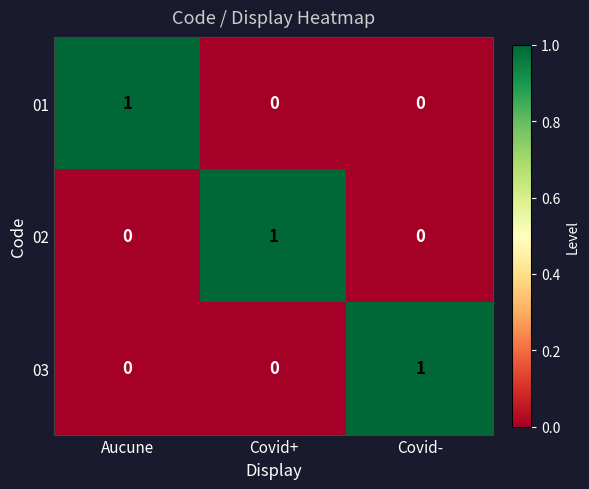

The 01 series shows 1 at Covid-. True or false?

False